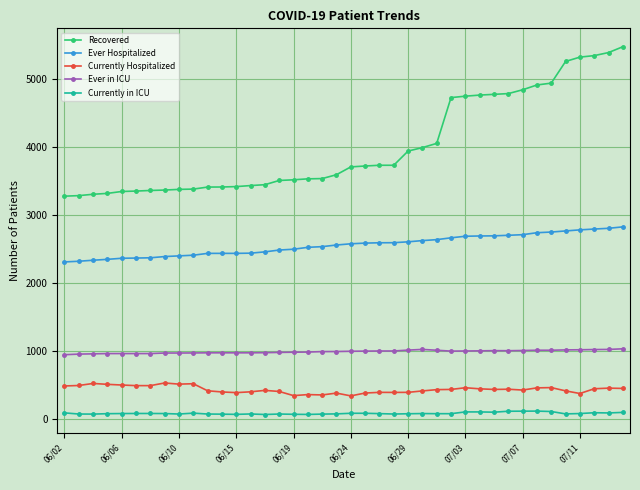

Rank the series by their maximum value, from highest to lowest.

Recovered, Ever Hospitalized, Ever in ICU, Currently Hospitalized, Currently in ICU